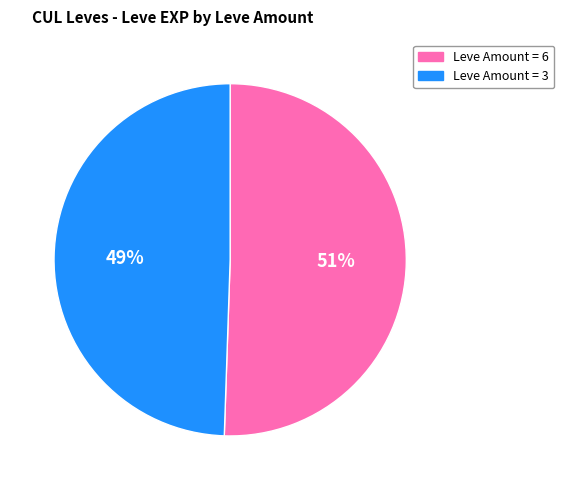

What percentage is the Leve Amount = 3 slice, to the nearest percent?

49%